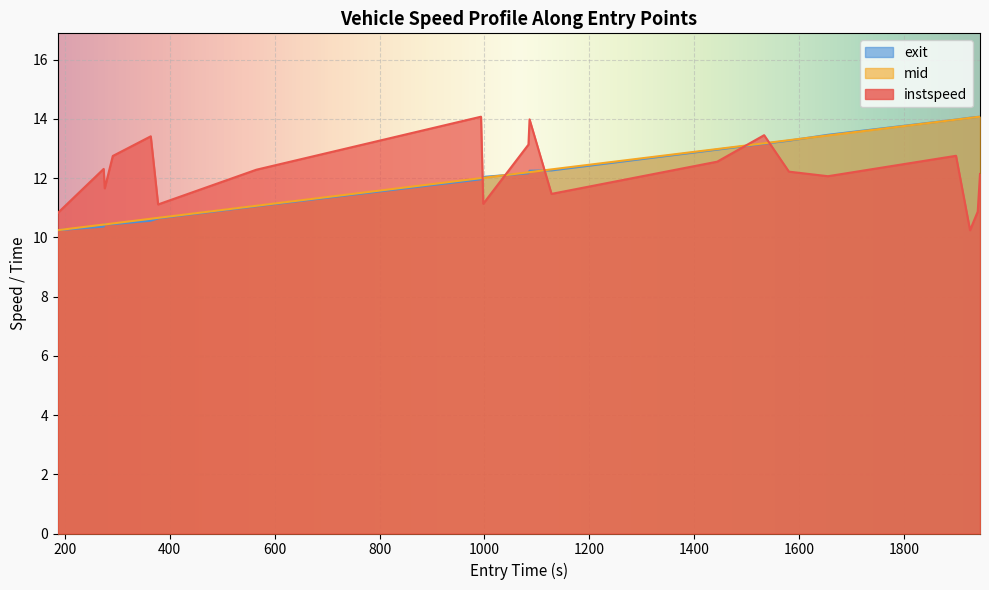

What is the lowest value of the exit series?

10.2